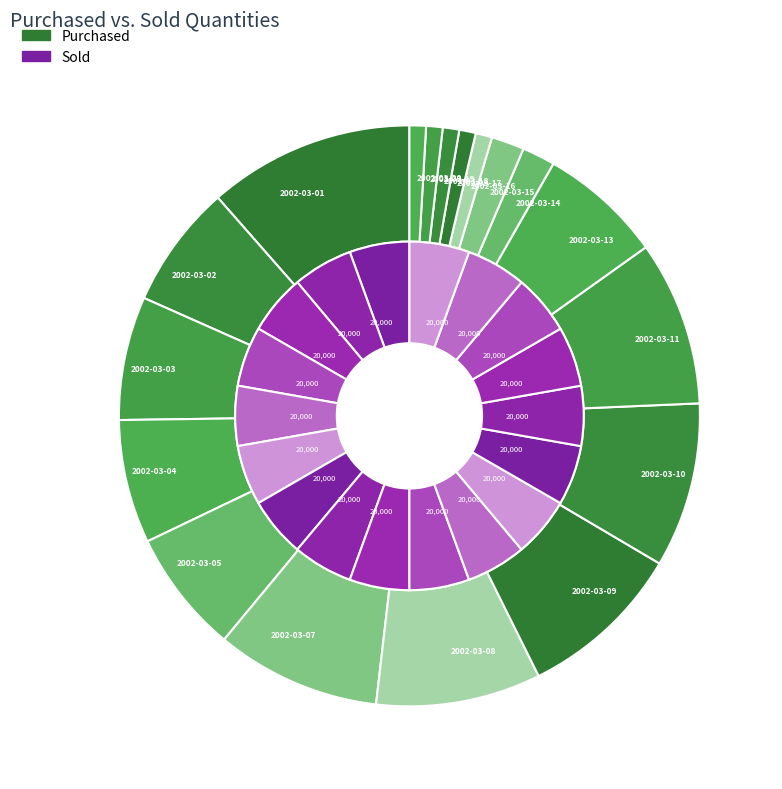

Between 2002-03-01 and 2002-03-03, which series saw the biggest shift?

Purchased